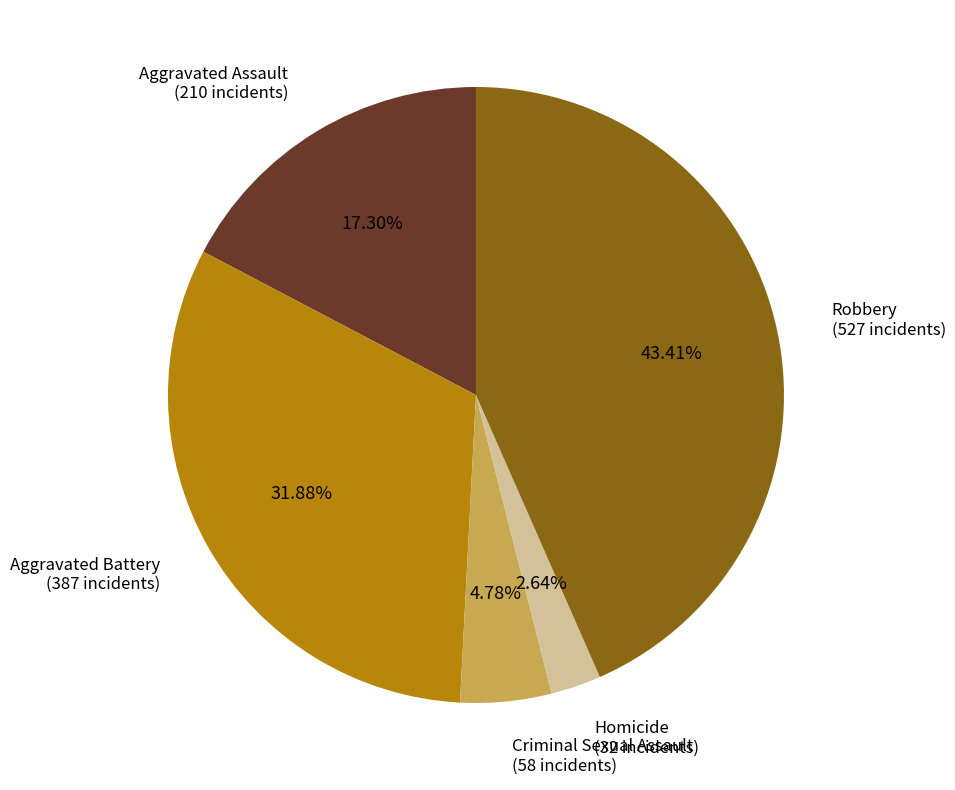

Is there any slice that represents more than half of the pie?

No